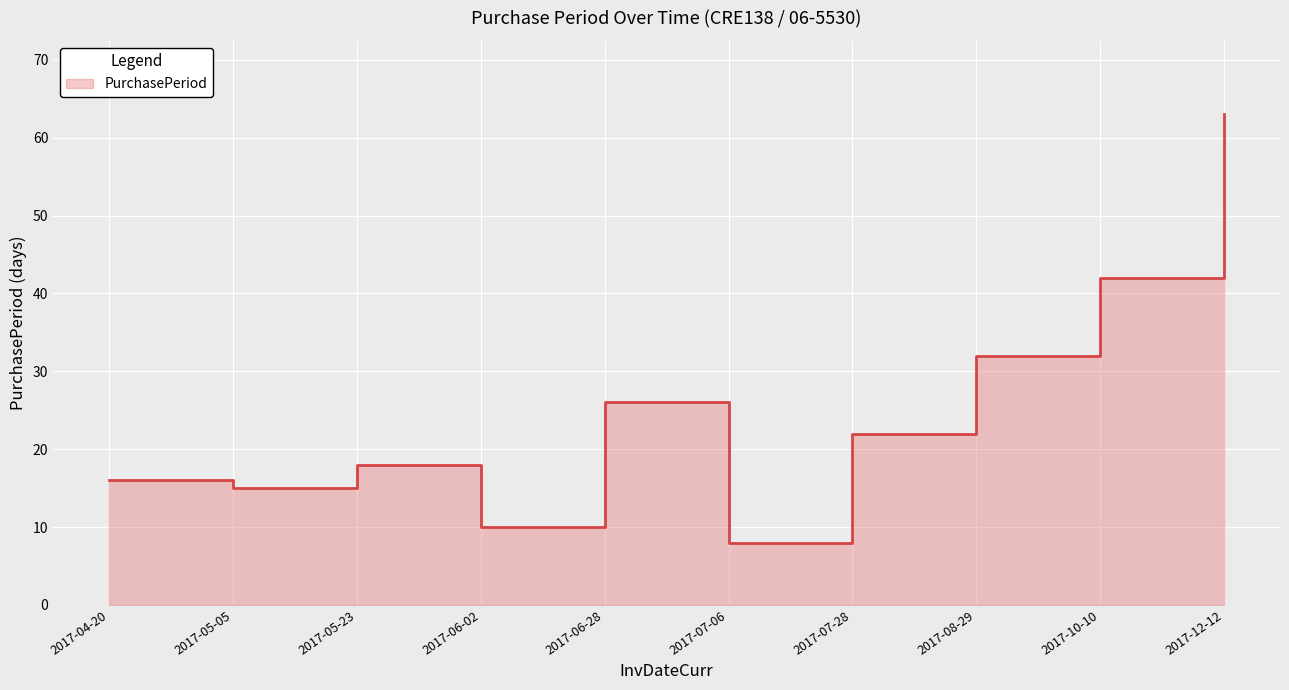

What is the ratio of the value at 2017-10-10 to the value at 2017-07-06?

5.2